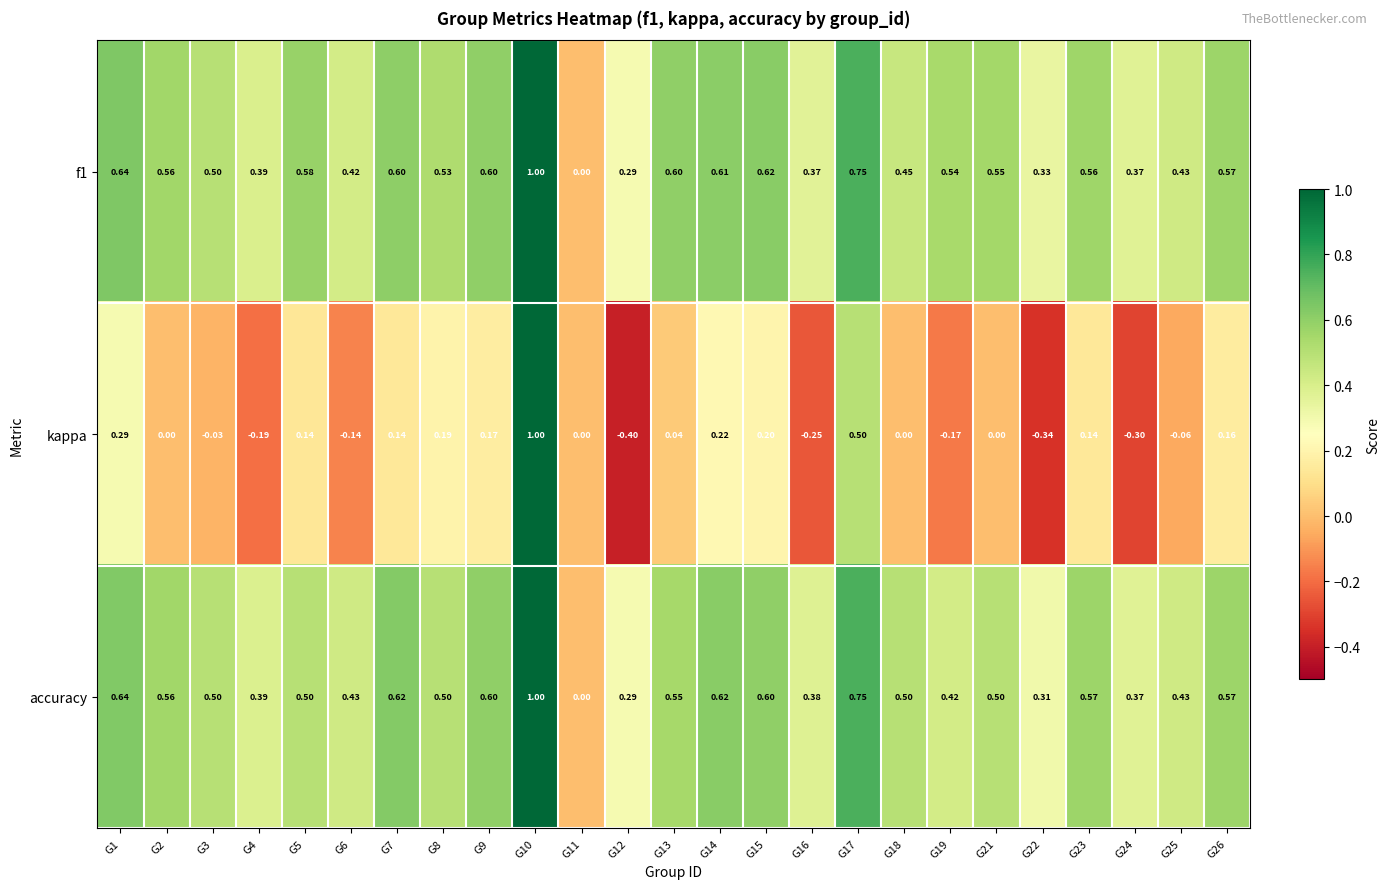

Between G6 and G8, which series saw the biggest shift?

kappa